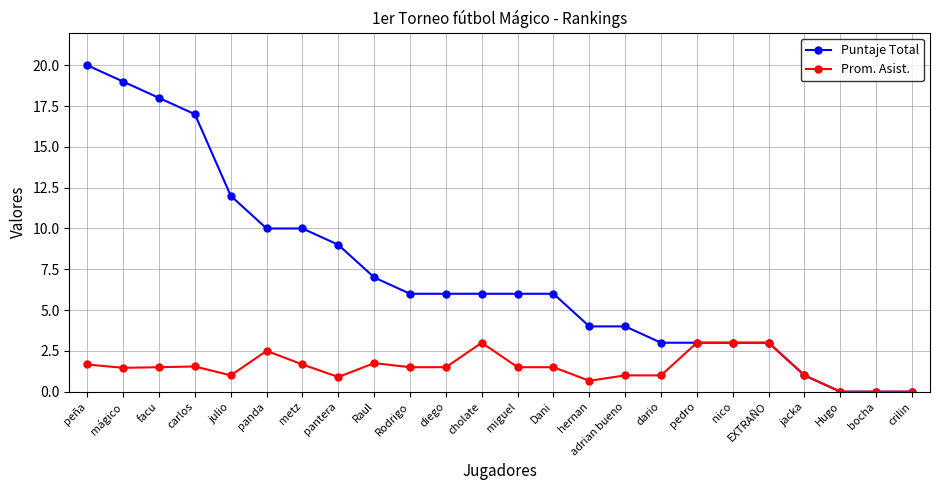

At mágico, list the series in order from largest to smallest.

Puntaje Total, Prom. Asist.